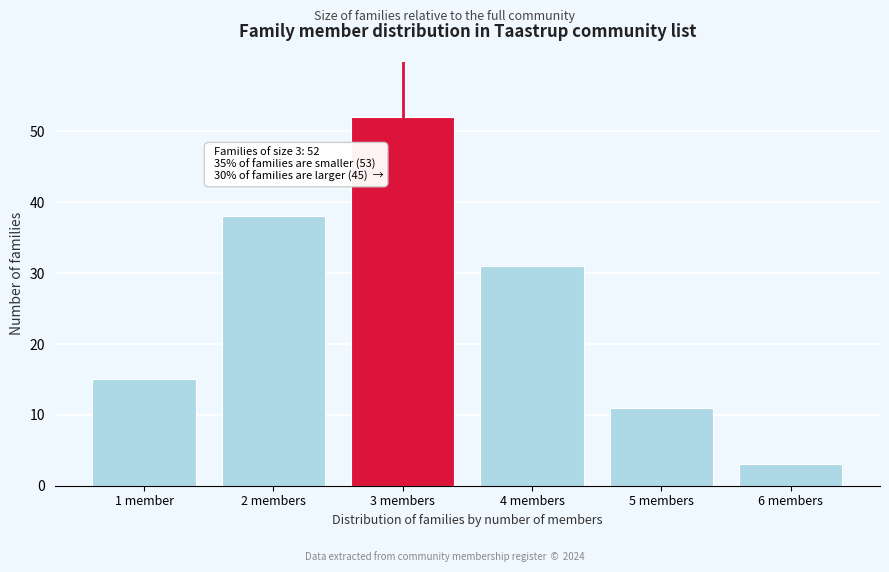

Reading left to right, transcribe all the data shown in this chart.

1 member=15	2 members=38	3 members=52	4 members=31	5 members=11	6 members=3